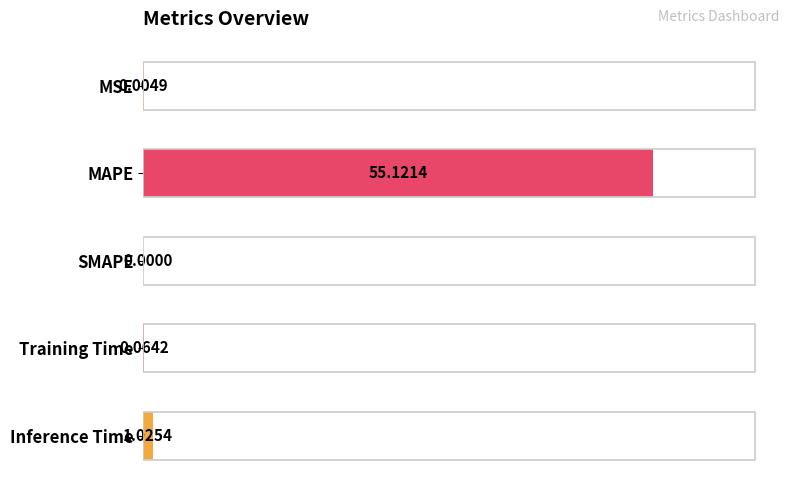

Between MSE and SMAPE, which is larger?

MSE